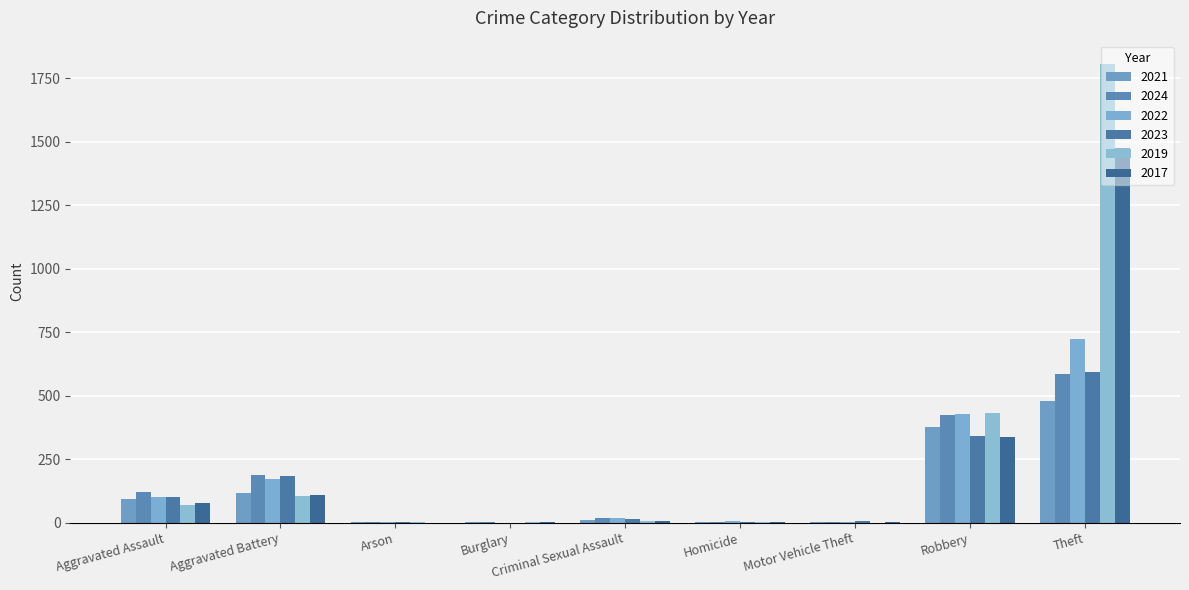

List the series in order of their peak value, highest first.

2019, 2017, 2022, 2023, 2024, 2021